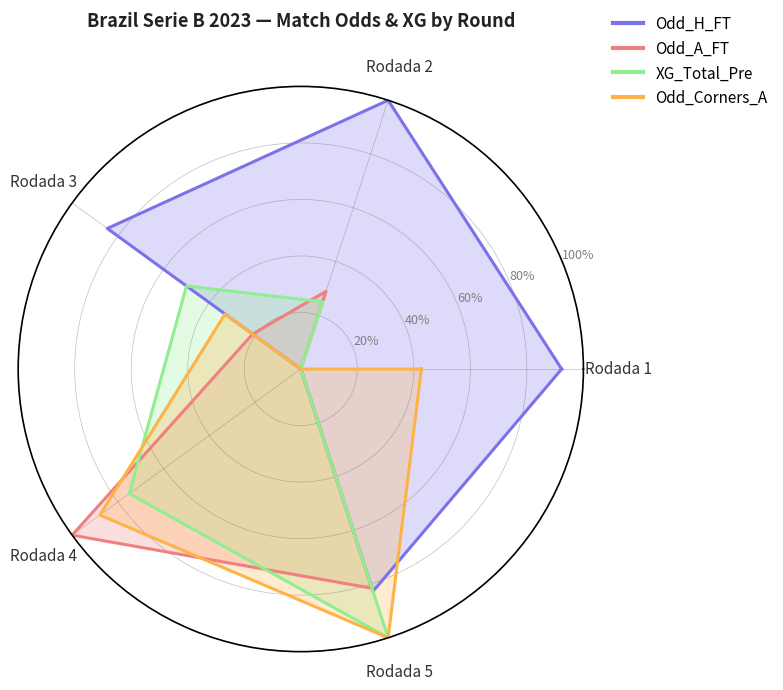

Which series has the largest total across all categories?

Odd_H_FT